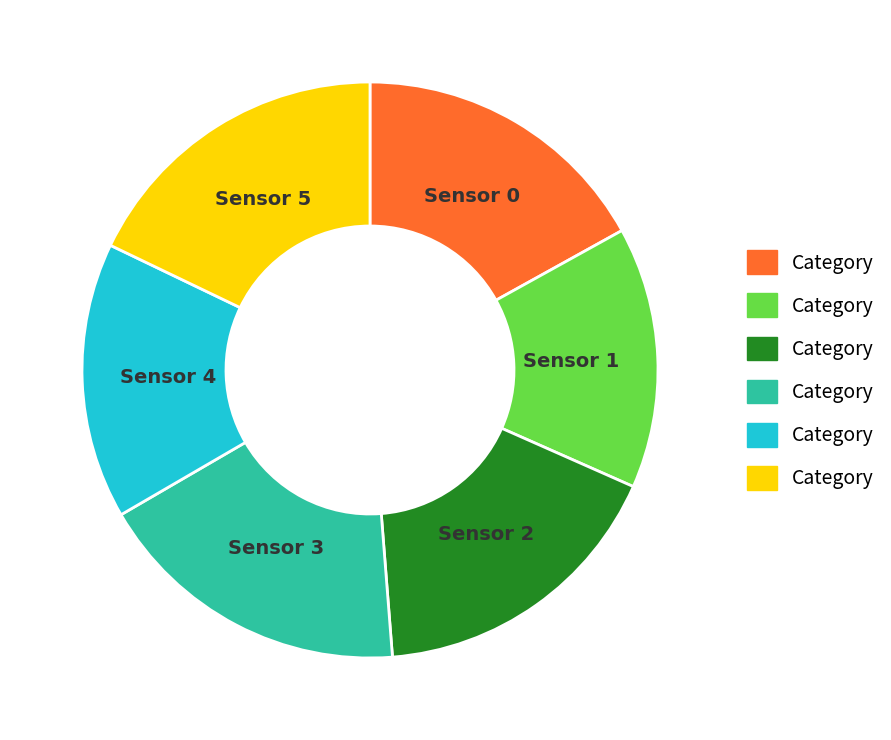

Is it true that Sensor 0 is 23% of the pie?

False